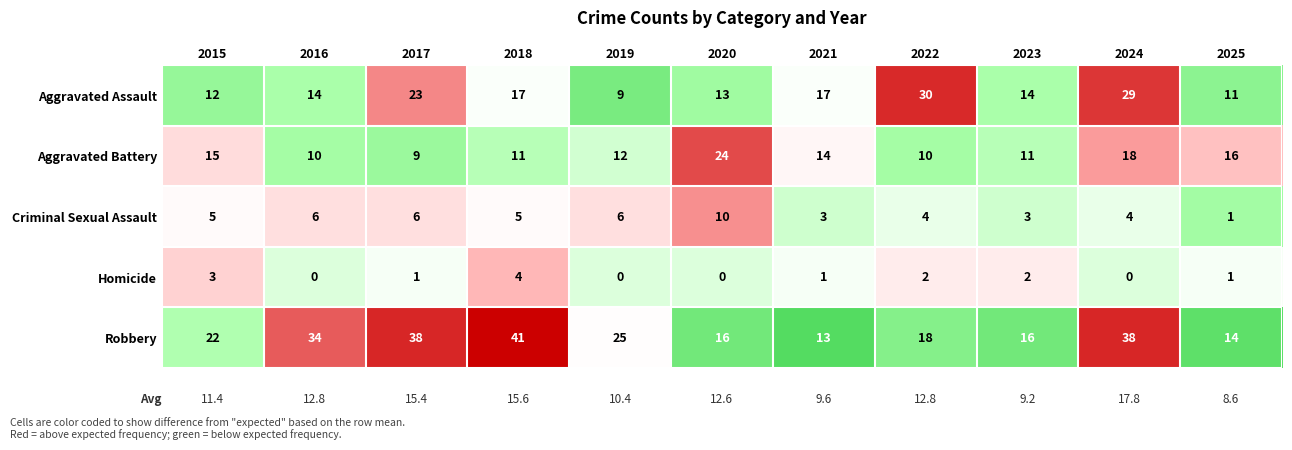

Which series has the largest total across all categories?

Robbery